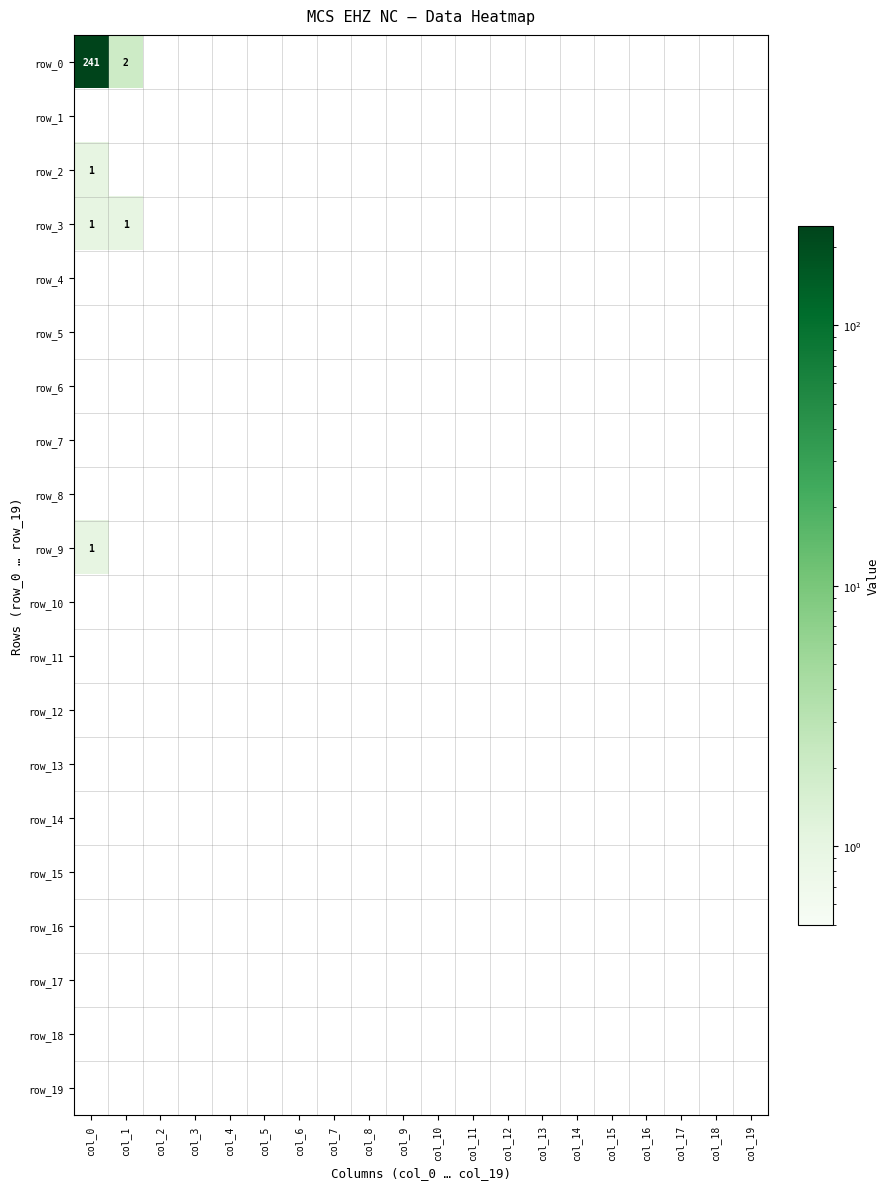

How many series are shown in this chart?

20